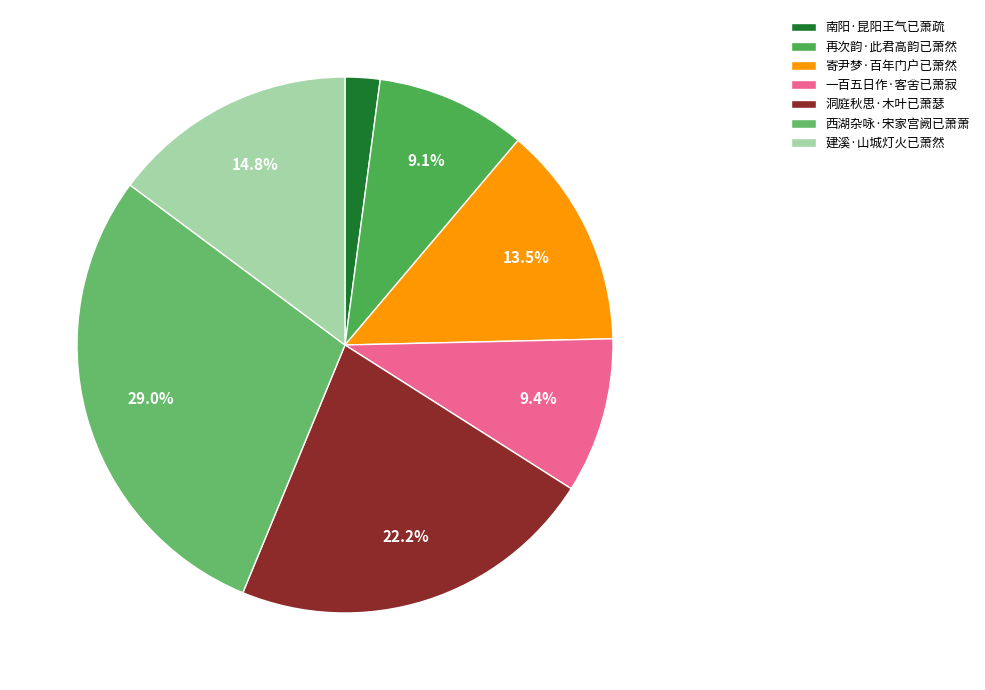

How many segments does this pie chart have?

7